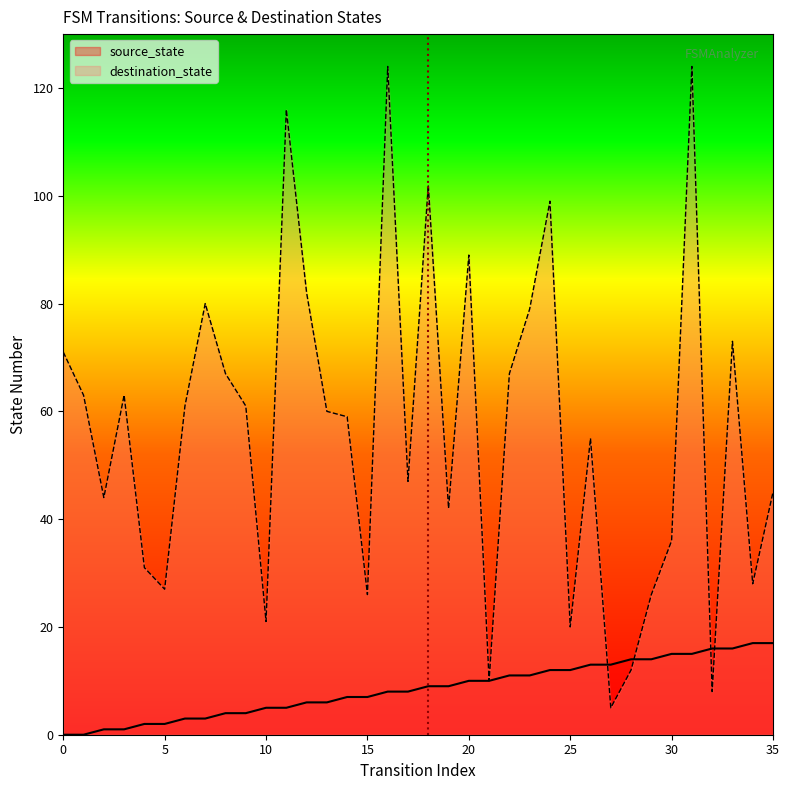

Which category has the lowest value in the destination_state series?

27